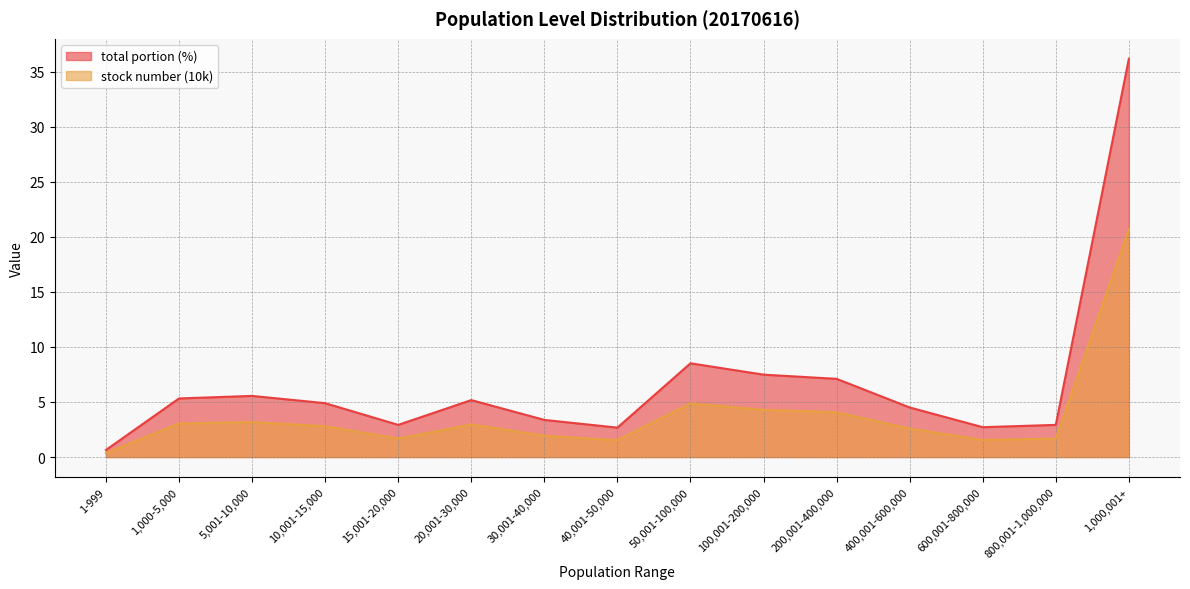

Does the chart have visible grid lines?

Yes